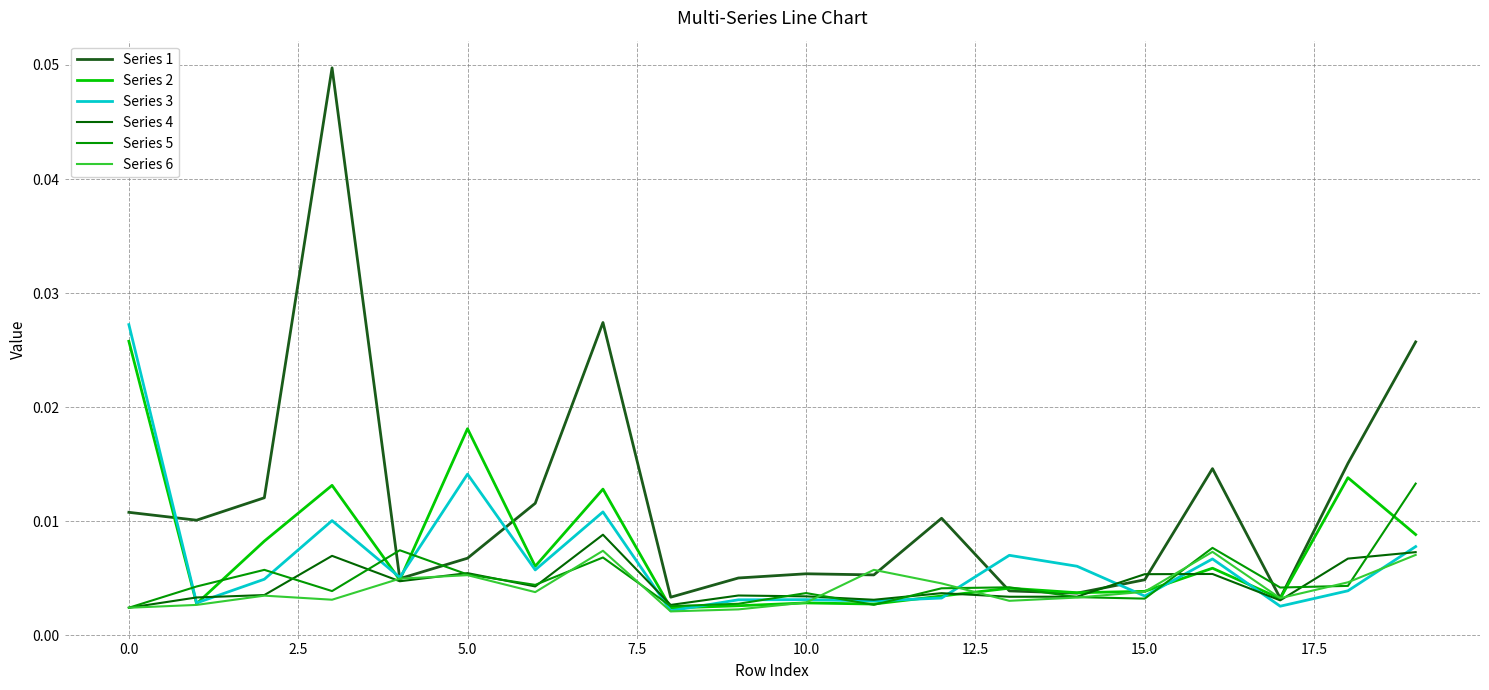

How many lines are shown in the chart?

6